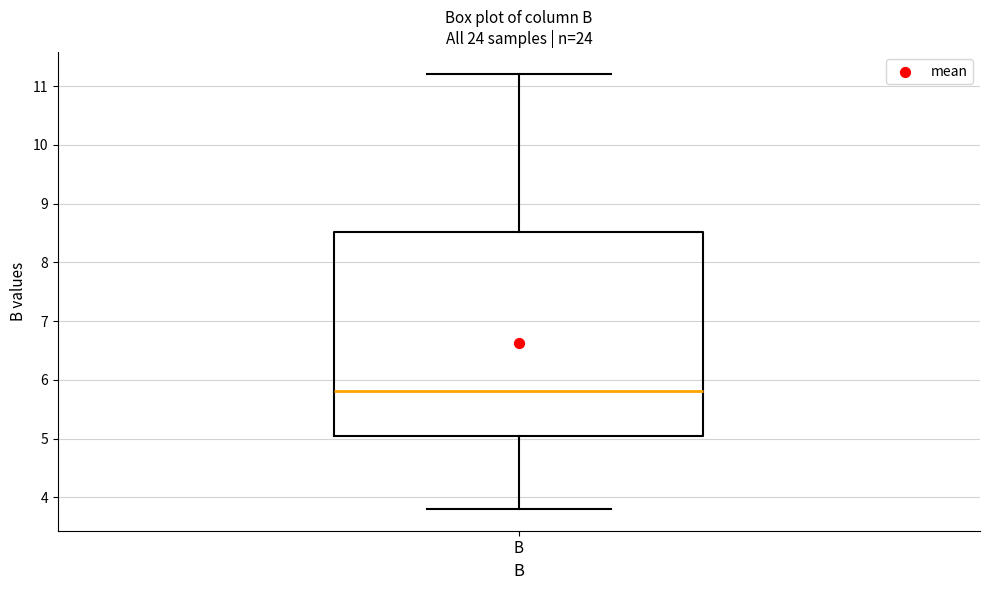

Where is the upper edge of the box for B on the y-axis? The values are not printed on the chart, so give them approximately, as read against the axis.

8.5